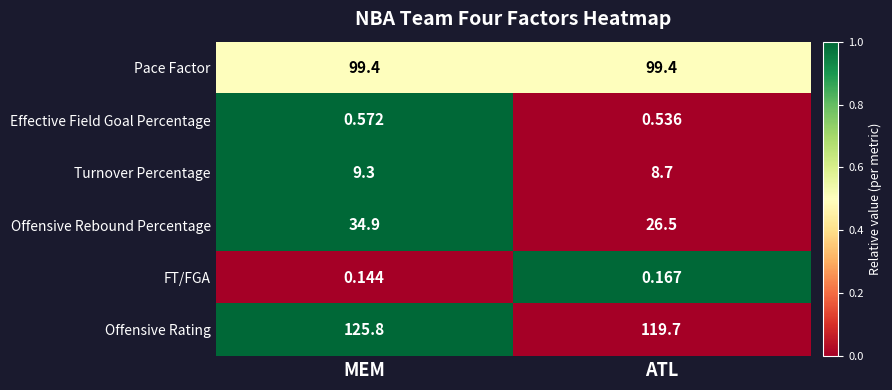

How many data points does each series have?

2